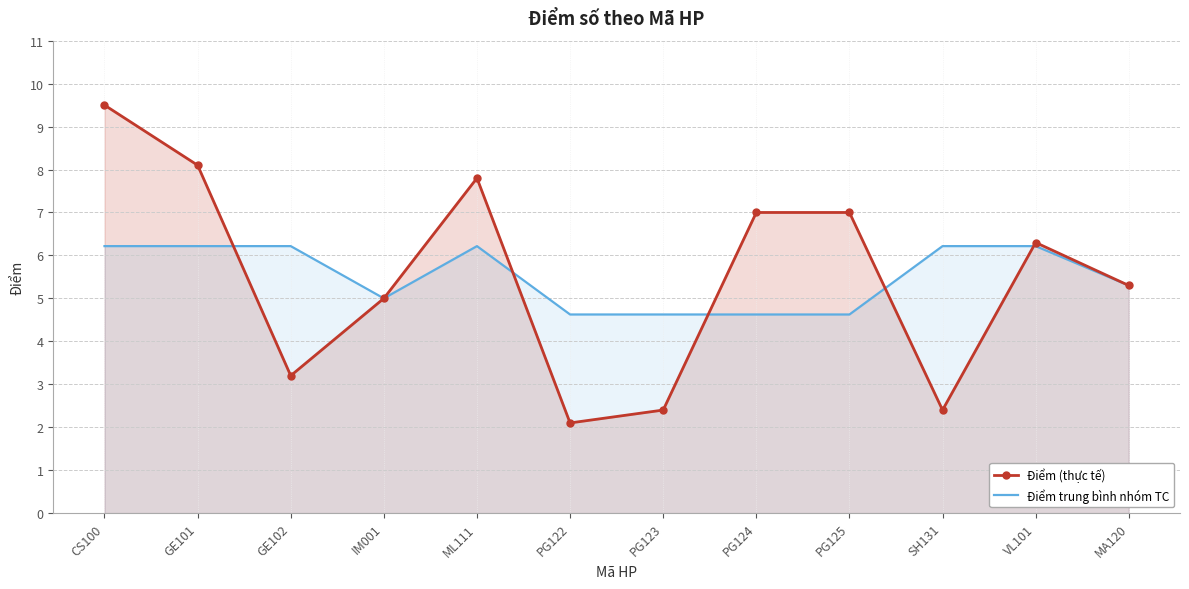

Where is Điểm trung bình nhóm TC nearest to the value 5?

IM001